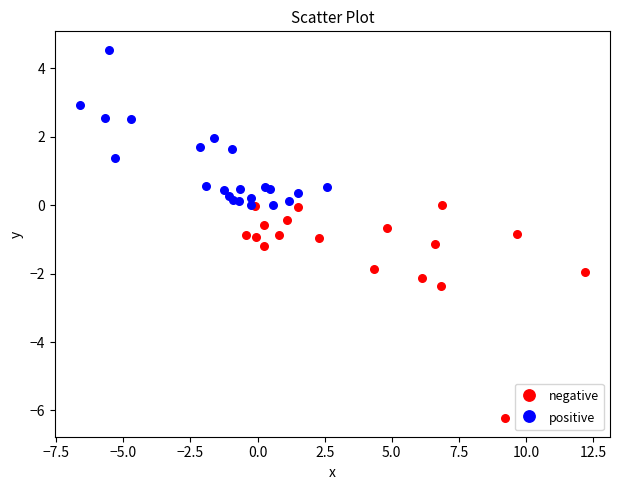

Which series contains the lowest Y value?

negative